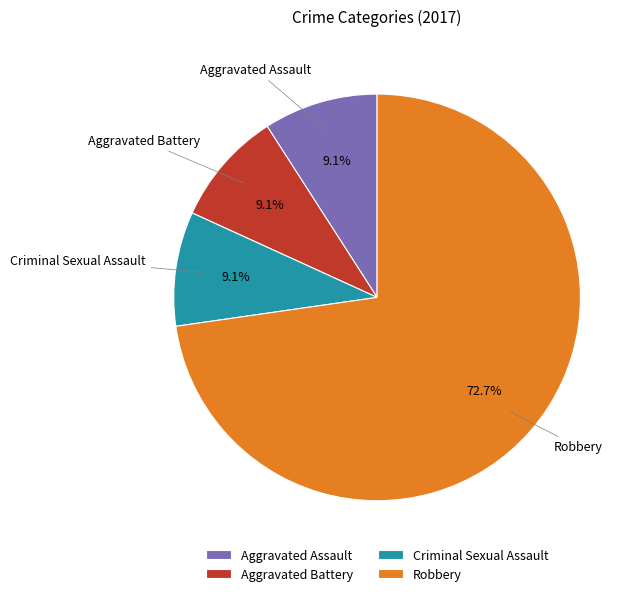

What is the ratio of the value at Aggravated Assault to the value at Criminal Sexual Assault?

1.0